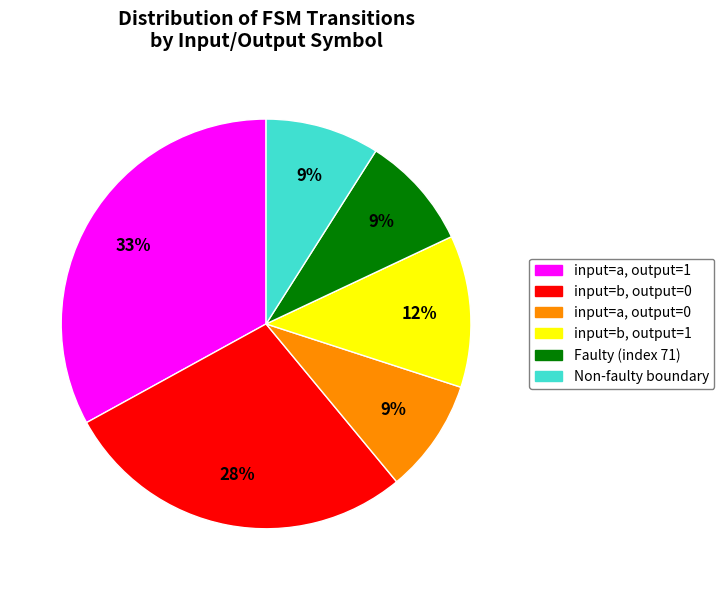

How many slices are in this pie chart?

6